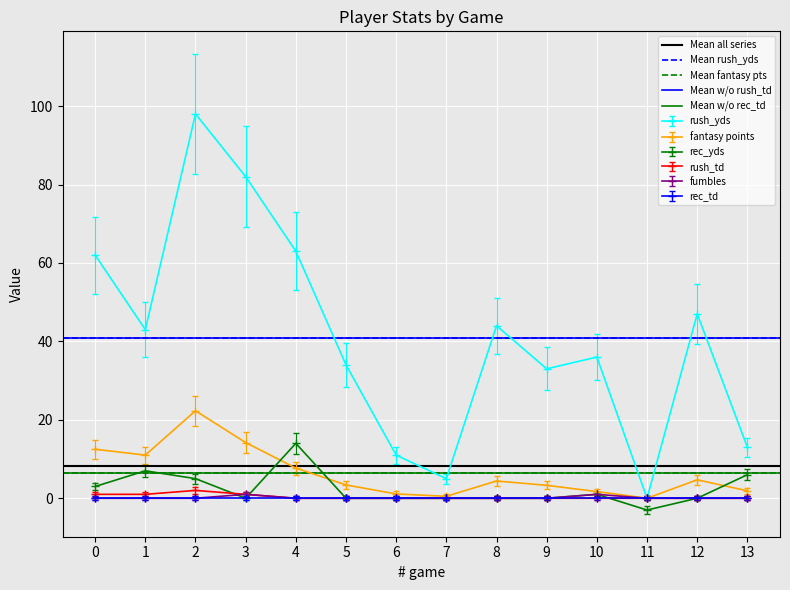

What is the sum of all Mean all series values?

16.7